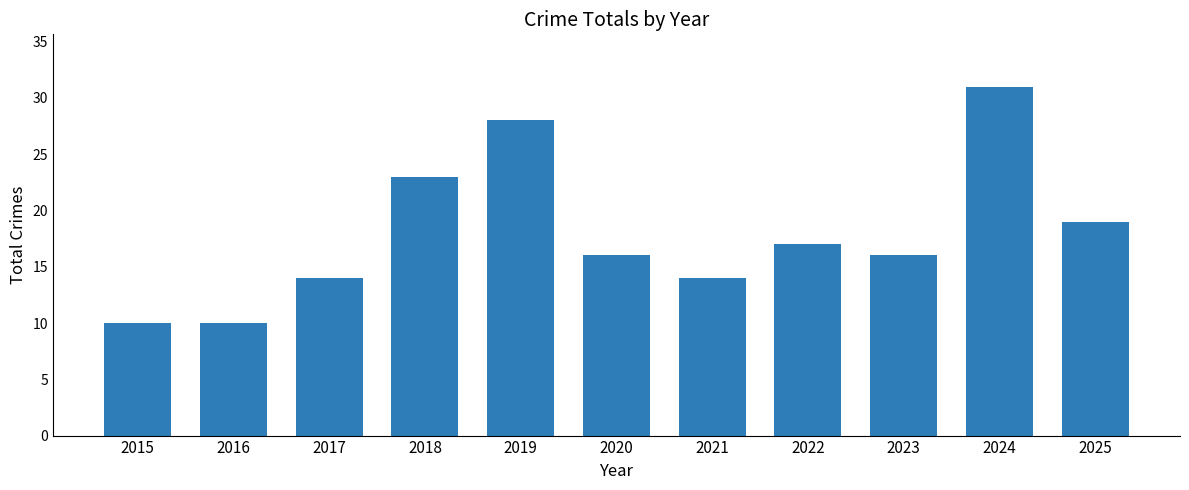

What is the ratio of the value at 2023 to the value at 2022?

0.9